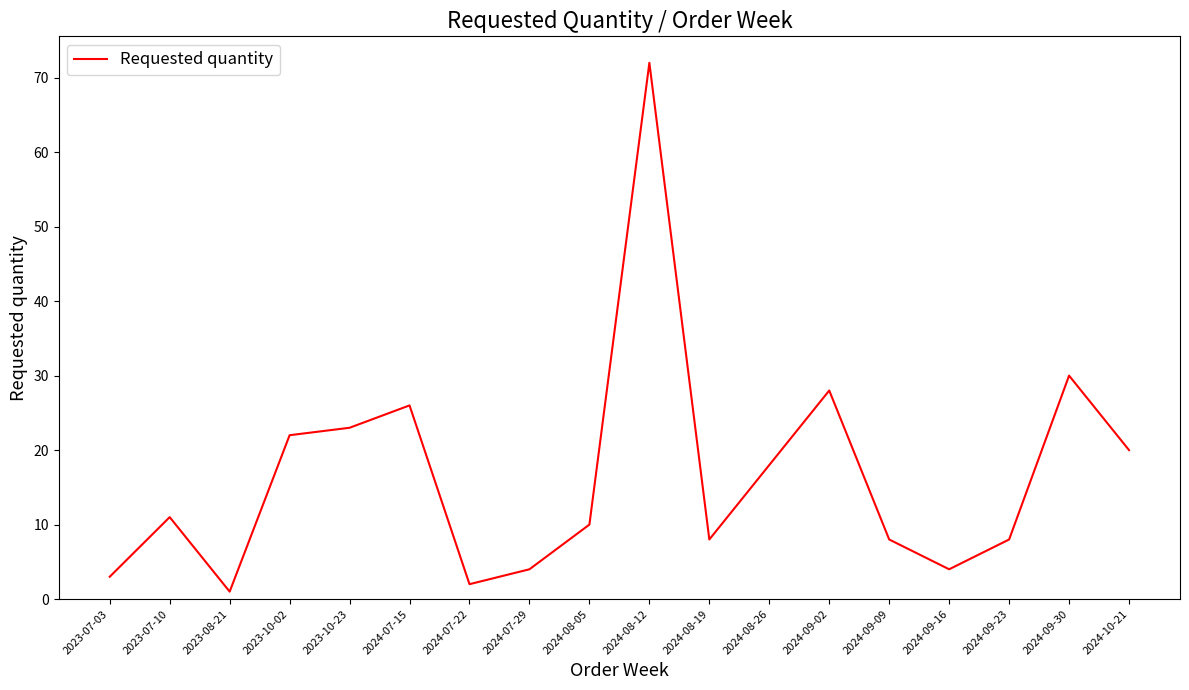

At which category does the chart reach its peak across all series?

2024-08-12